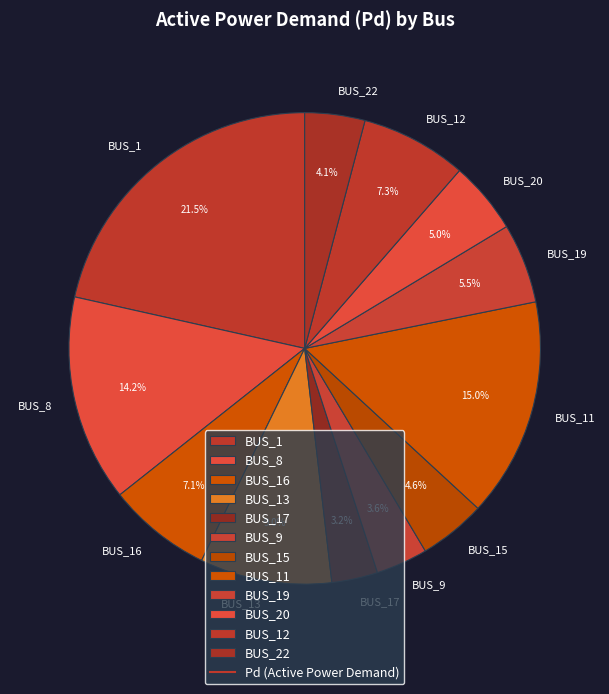

To the nearest percent, what percentage of the pie is BUS_9?

4%